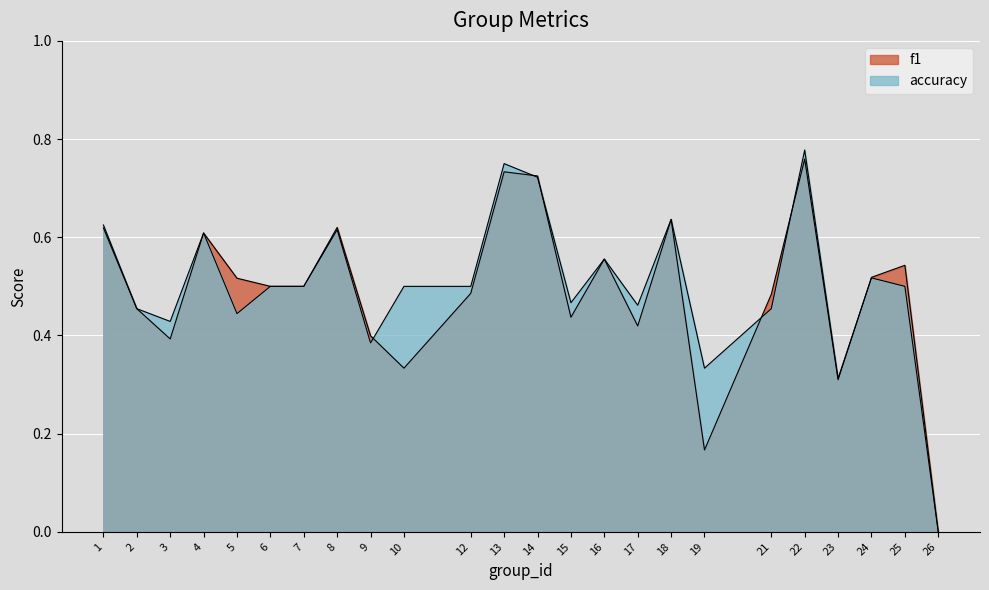

Is it true that f1 equals 0.4 at 14?

False